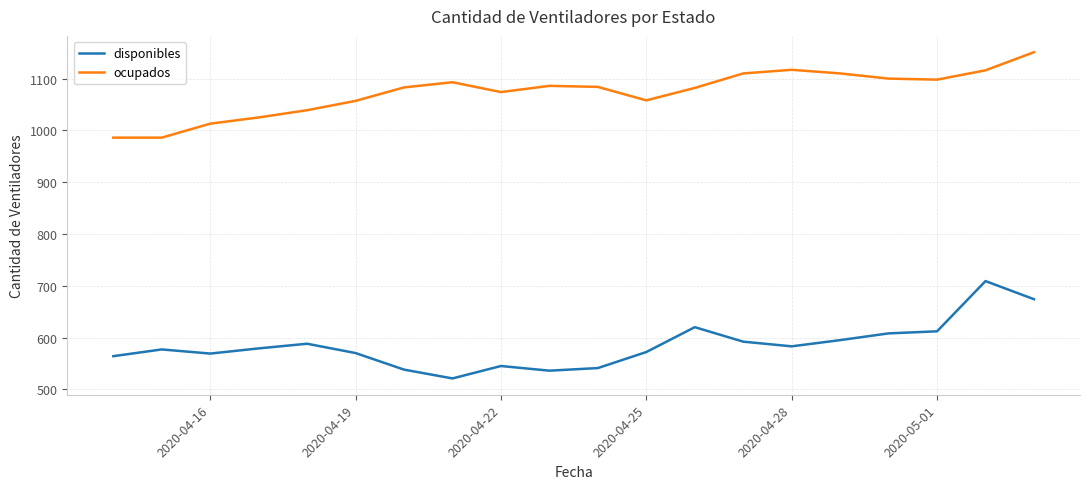

What is the difference between the maximum and minimum values in the disponibles series?

188